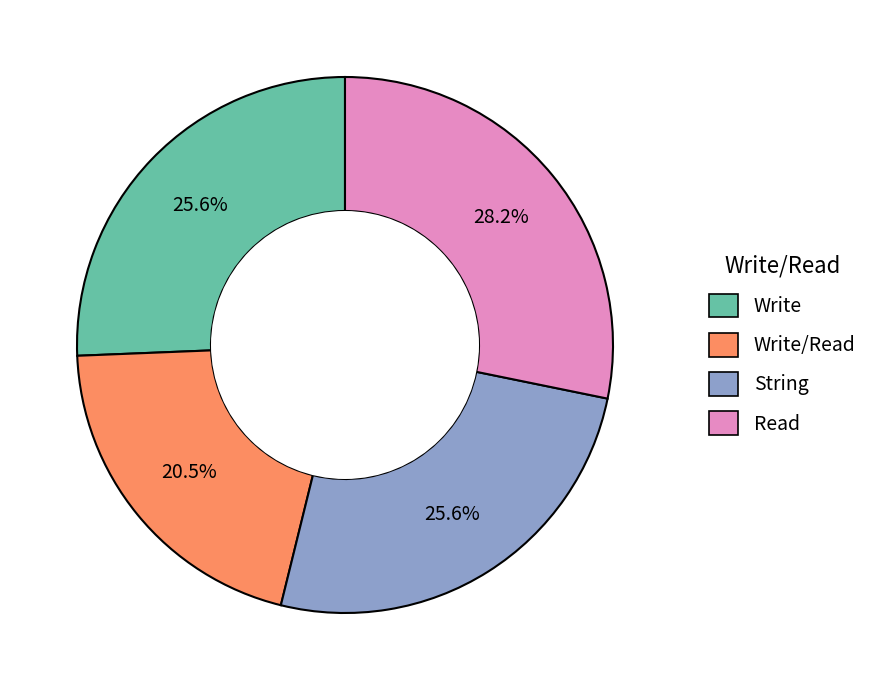

Is there a majority slice in this chart?

No